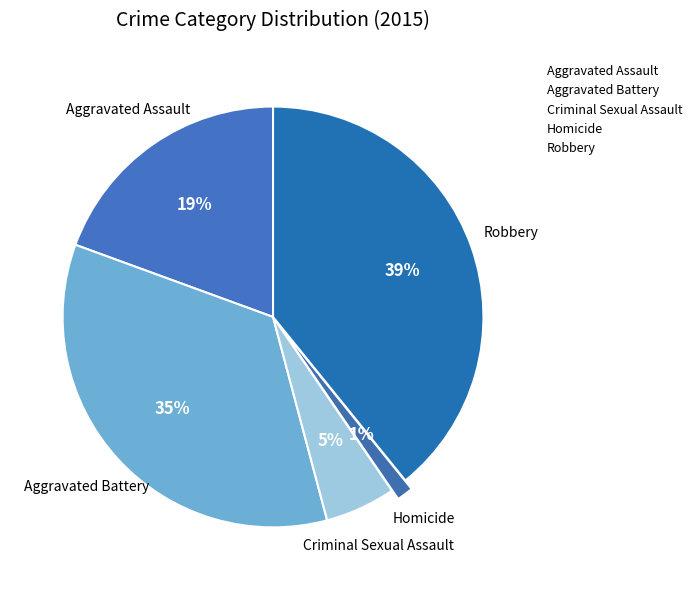

Rank the categories by value from lowest to highest.

Homicide, Criminal Sexual Assault, Aggravated Assault, Aggravated Battery, Robbery